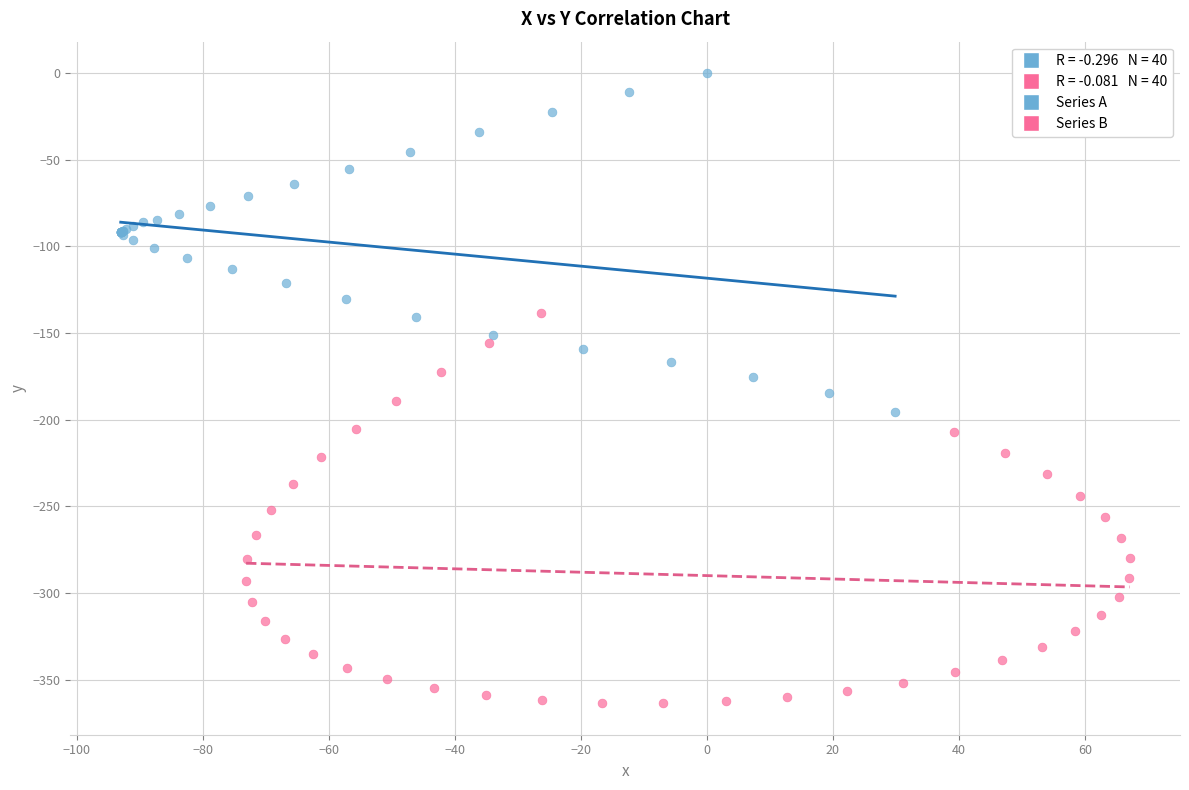

Which series reaches the maximum Y coordinate?

Series A